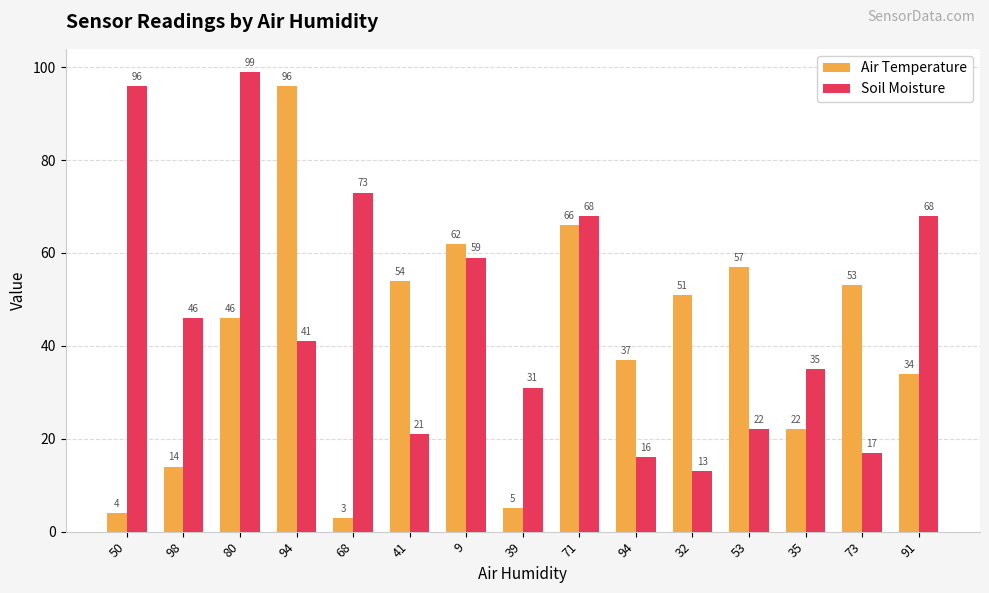

What is the spread (max minus min) of values at 35?

13